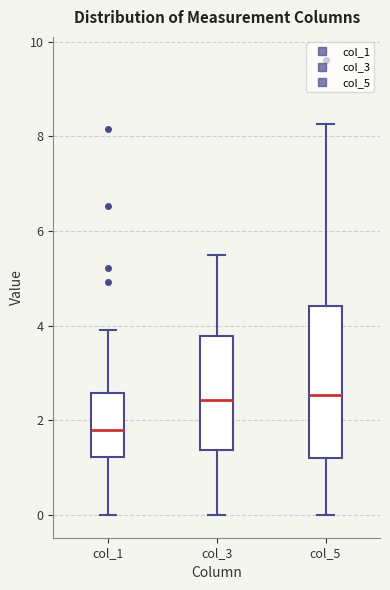

Where is the lower edge of the box for col_5 on the y-axis? The values are not printed on the chart, so give them approximately, as read against the axis.

1.2